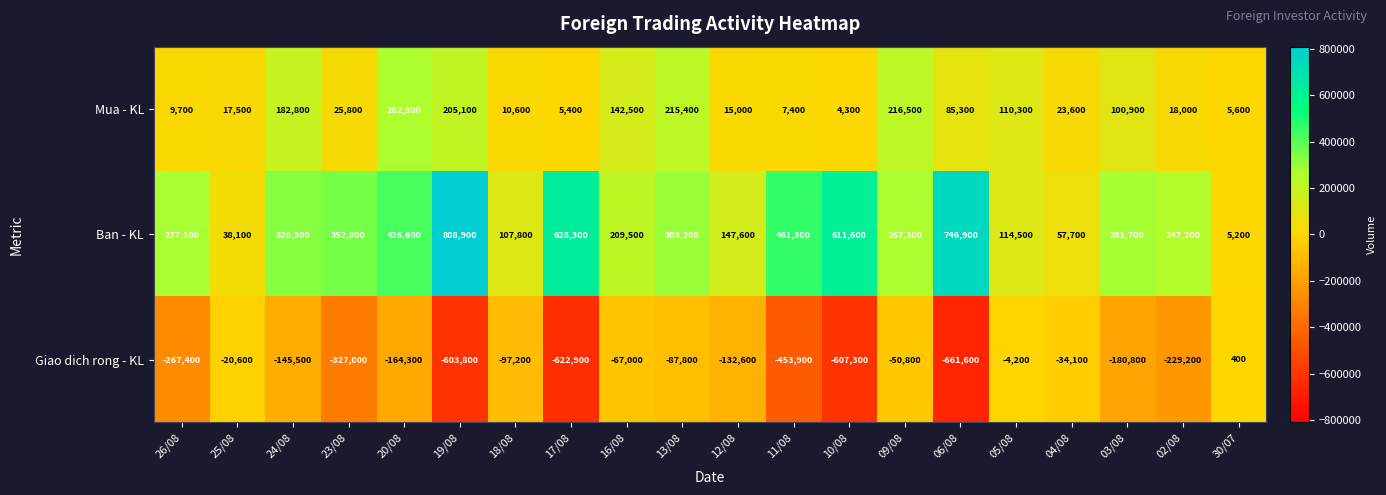

Rank the series by their average value, from highest to lowest.

Ban - KL, Mua - KL, Giao dich rong - KL